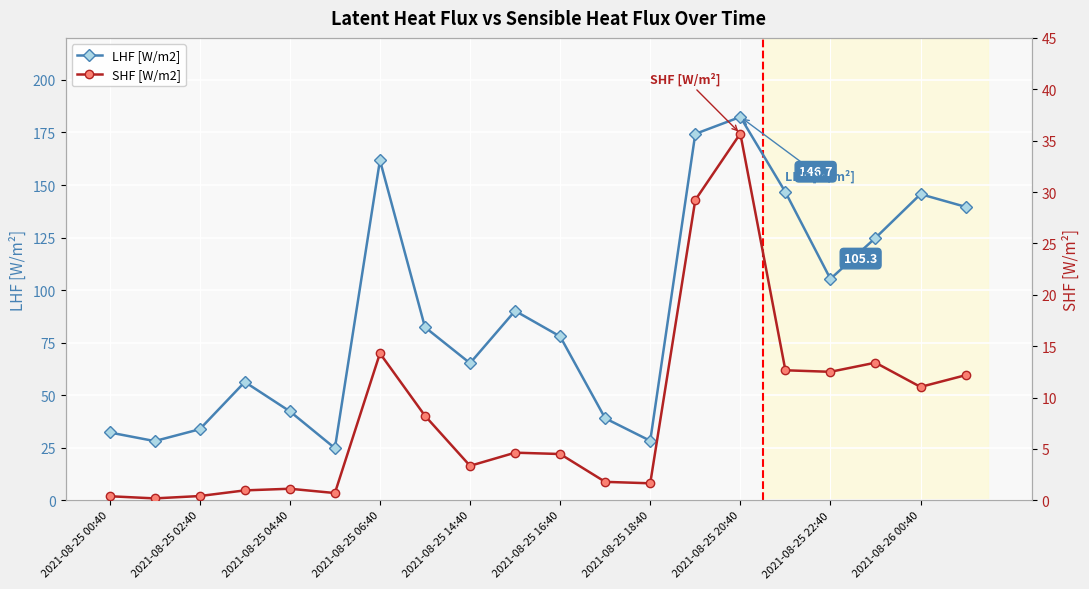

What are all the series names shown in the legend?

LHF [W/m2], SHF [W/m2]